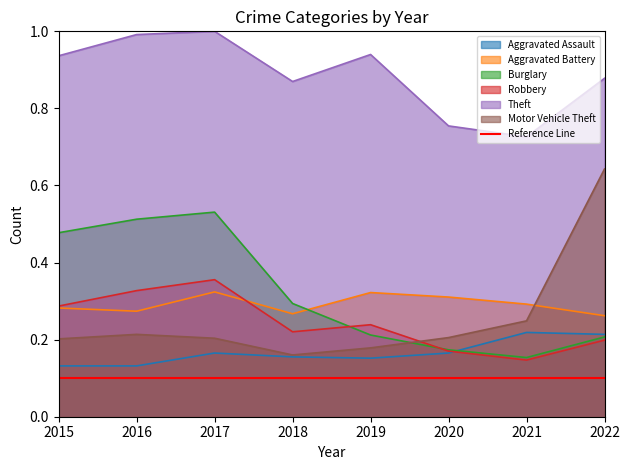

Which has a higher value, 2019 or 2018?

2018